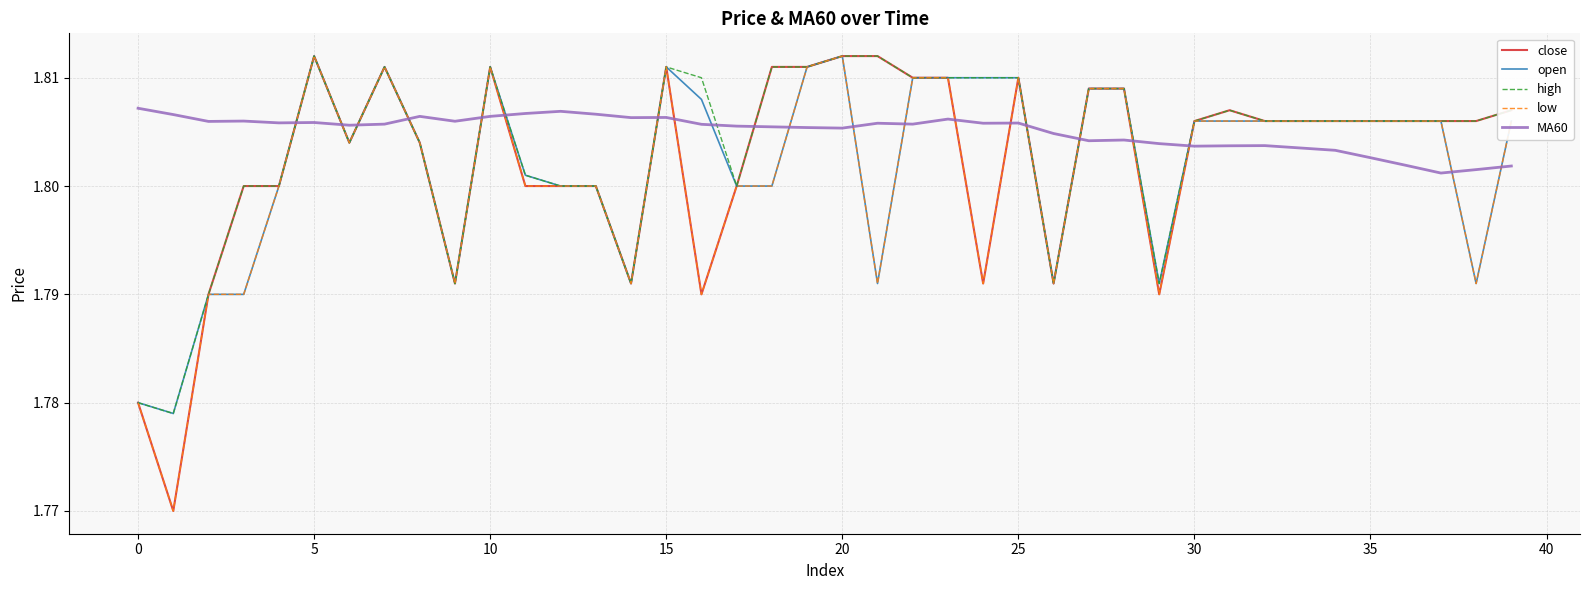

How many times do low and MA60 cross each other?

19